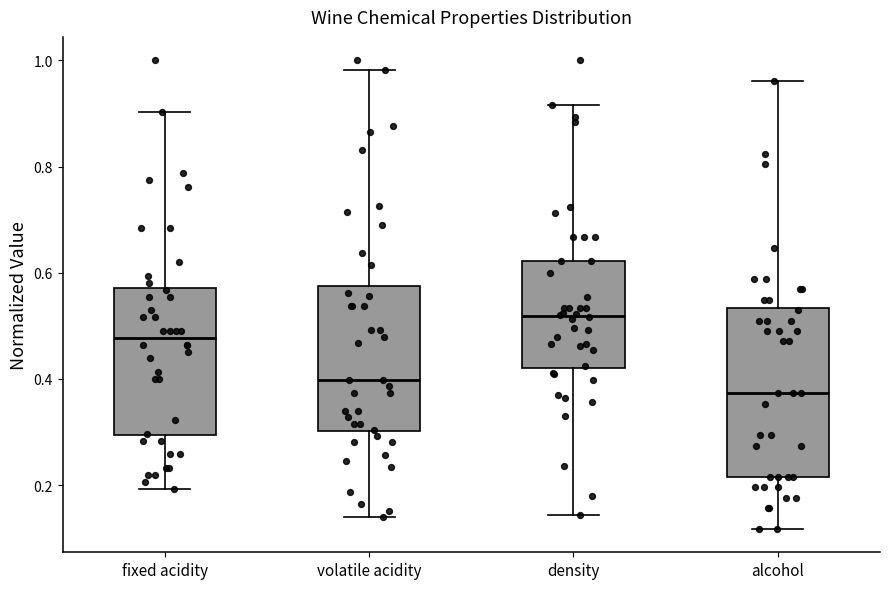

Comparing the boxes themselves (not the whiskers), which one is the tallest?

alcohol